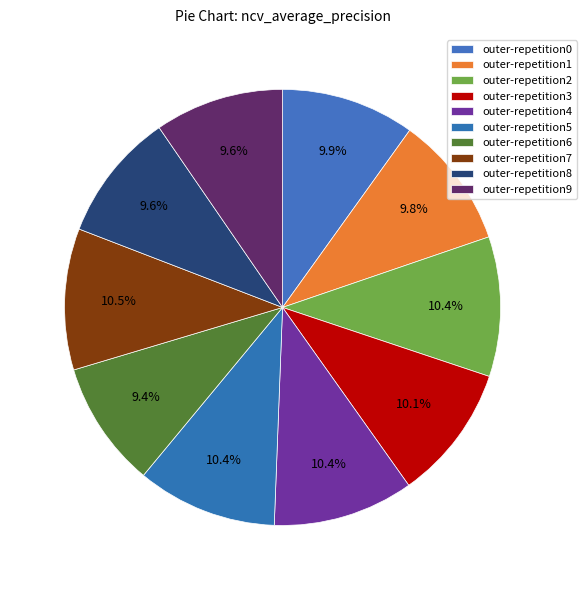

To the nearest percent, what portion does outer-repetition1 represent?

10%